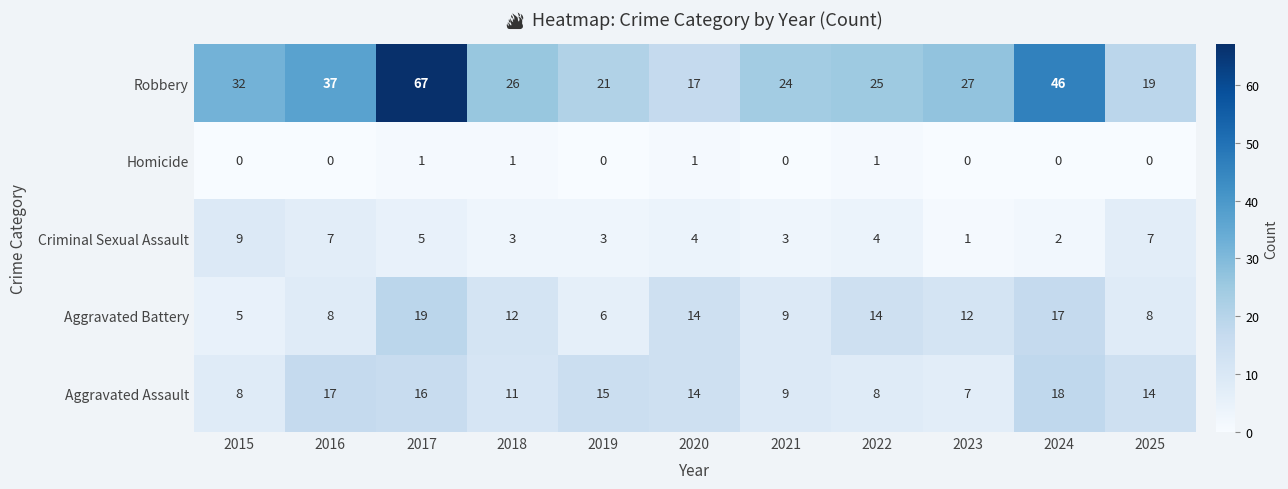

What is the difference between the second highest and second lowest values in the Aggravated Assault series?

9